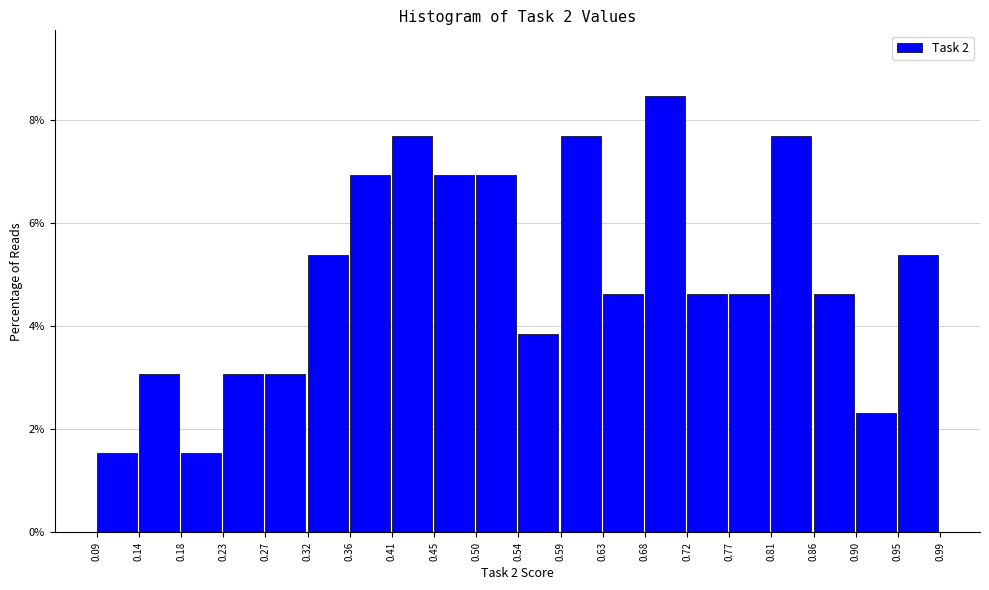

Reading left to right, list every bar in this chart as the range it spans on the x-axis followed by its height. The values are not printed on the chart, so give them approximately, as read against the axis.

0.09 to 0.14: 1.6
0.14 to 0.18: 3.0
0.18 to 0.23: 1.6
0.23 to 0.27: 3.0
0.27 to 0.32: 3.0
0.32 to 0.36: 5.4
0.36 to 0.41: 7.0
0.41 to 0.45: 7.6
0.45 to 0.50: 7.0
0.50 to 0.54: 7.0
0.54 to 0.59: 3.8
0.59 to 0.63: 7.6
0.63 to 0.68: 4.6
0.68 to 0.72: 8.4
0.72 to 0.77: 4.6
0.77 to 0.81: 4.6
0.81 to 0.86: 7.6
0.86 to 0.90: 4.6
0.90 to 0.95: 2.4
0.95 to 0.99: 5.4